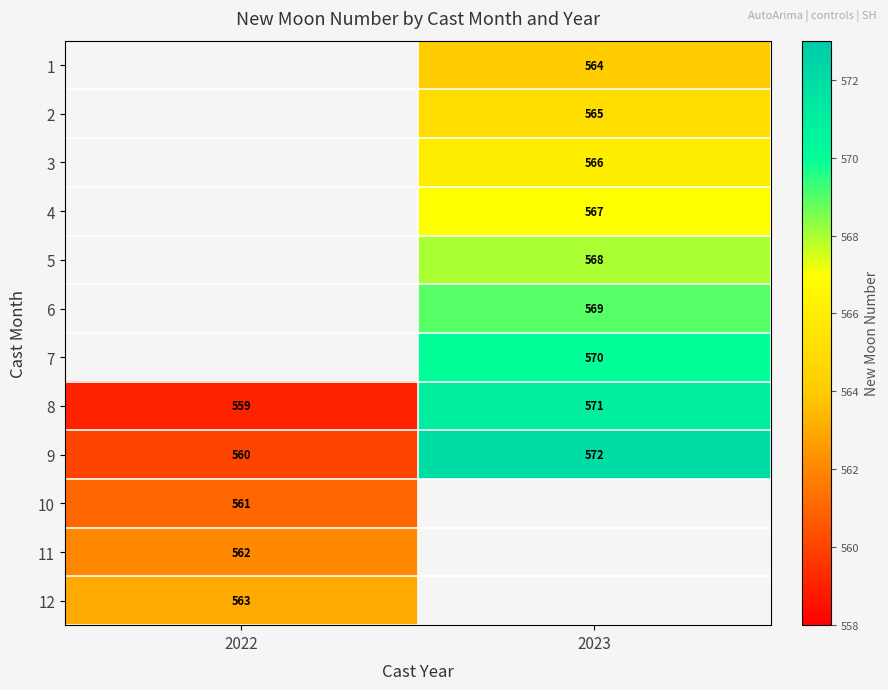

List the labels in order of 8 value, largest first.

2023, 2022